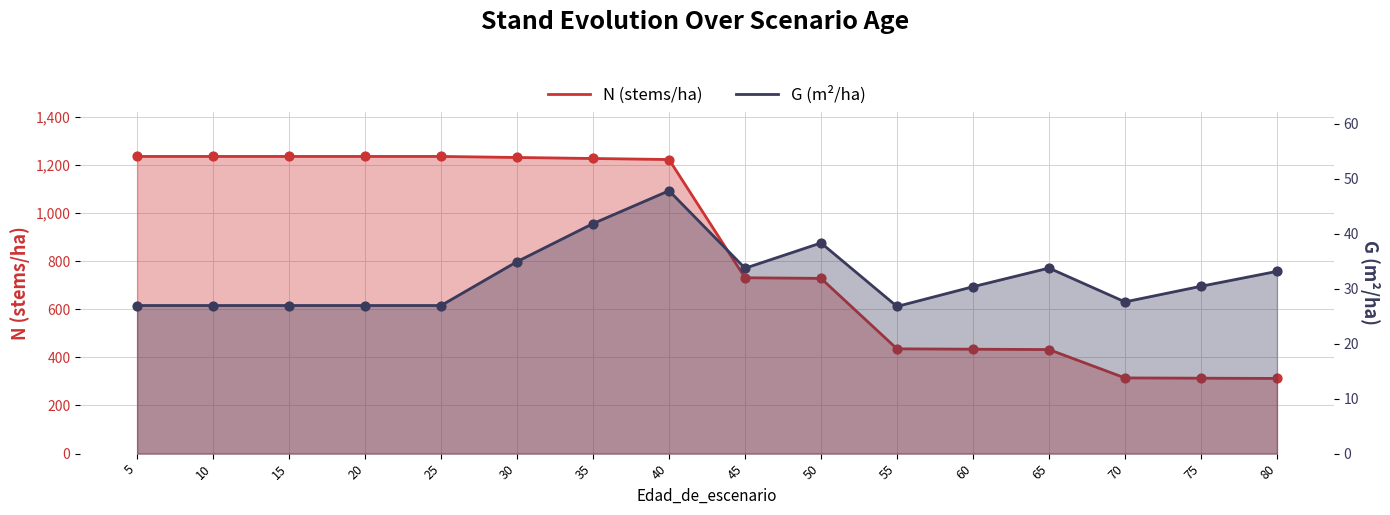

Which series has the largest total across all categories?

N (stems/ha)